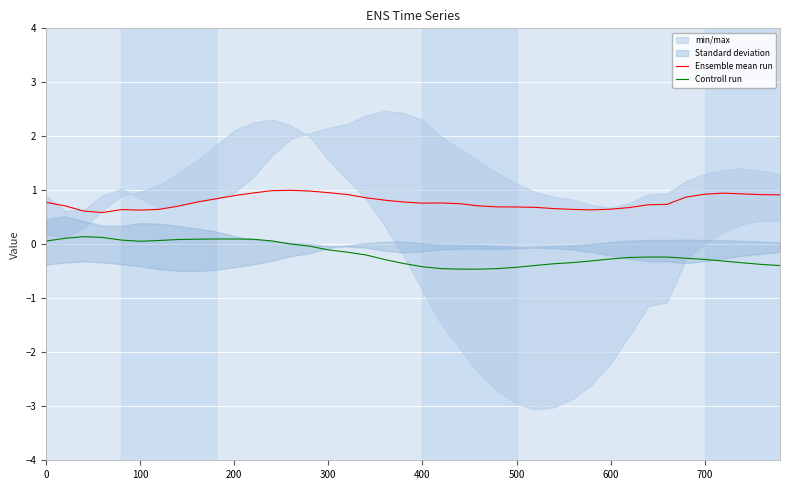

Reading right to left, transcribe all the data shown in this chart.

Ensemble mean run: 0.9	0.9	0.9	0.9	0.9	0.9	0.7	0.7	0.7	0.7	0.6	0.6	0.7	0.7	0.7	0.7	0.7	0.8	0.8	0.8	0.8	0.8	0.9	0.9	1.0	1.0	1.0	1.0	1.0	0.9	0.8	0.8	0.7	0.6	0.6	0.6	0.6	0.6	0.7	0.8
Controll run: -0.4	-0.4	-0.3	-0.3	-0.3	-0.3	-0.2	-0.2	-0.2	-0.3	-0.3	-0.3	-0.4	-0.4	-0.4	-0.4	-0.5	-0.5	-0.5	-0.4	-0.4	-0.3	-0.2	-0.1	-0.1	-0.0	0.0	0.1	0.1	0.1	0.1	0.1	0.1	0.1	0.1	0.1	0.1	0.1	0.1	0.1